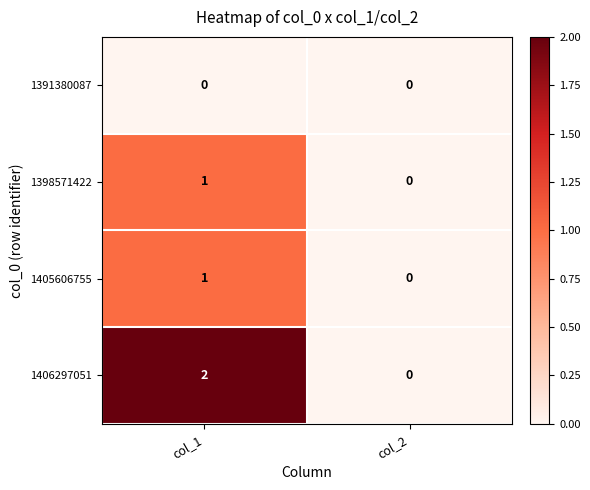

What is the maximum value shown in the chart?

2